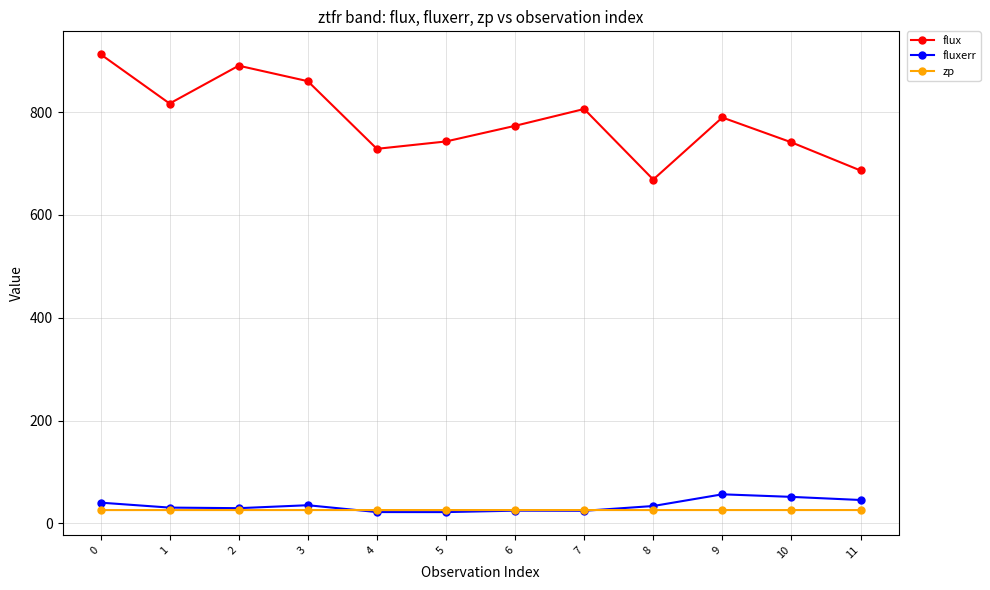

Read the fluxerr value at 5.

22.1